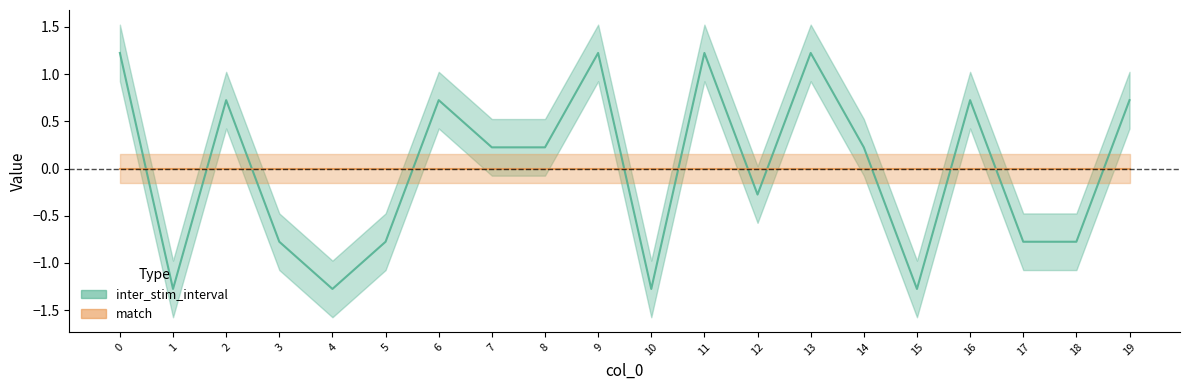

Count the number of categories in the chart.

20